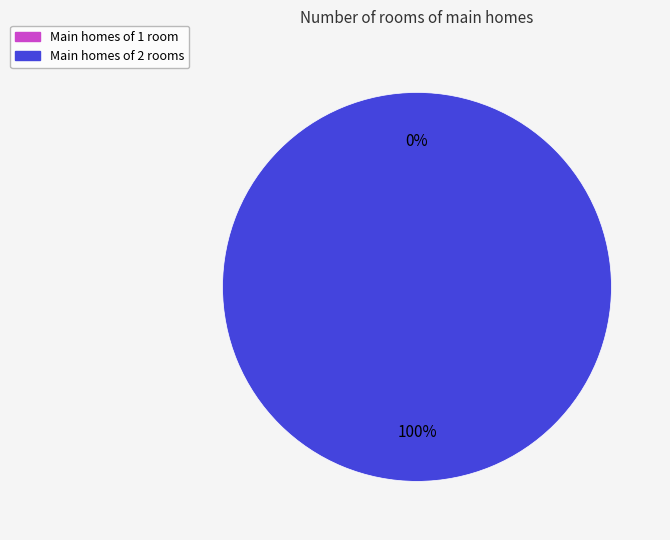

How many slices are in this pie chart?

2